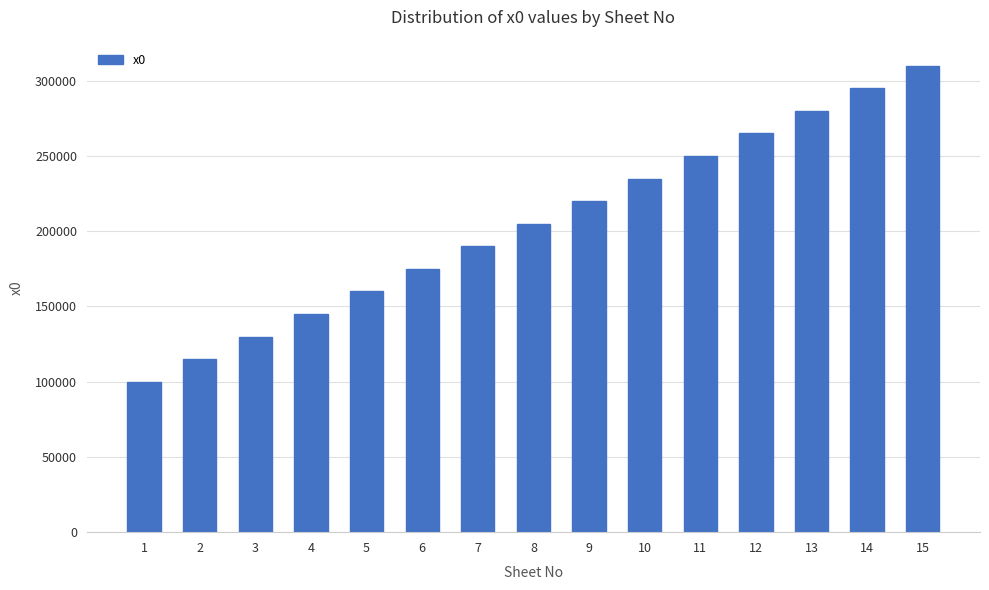

Which label corresponds to the smallest value in the chart?

1